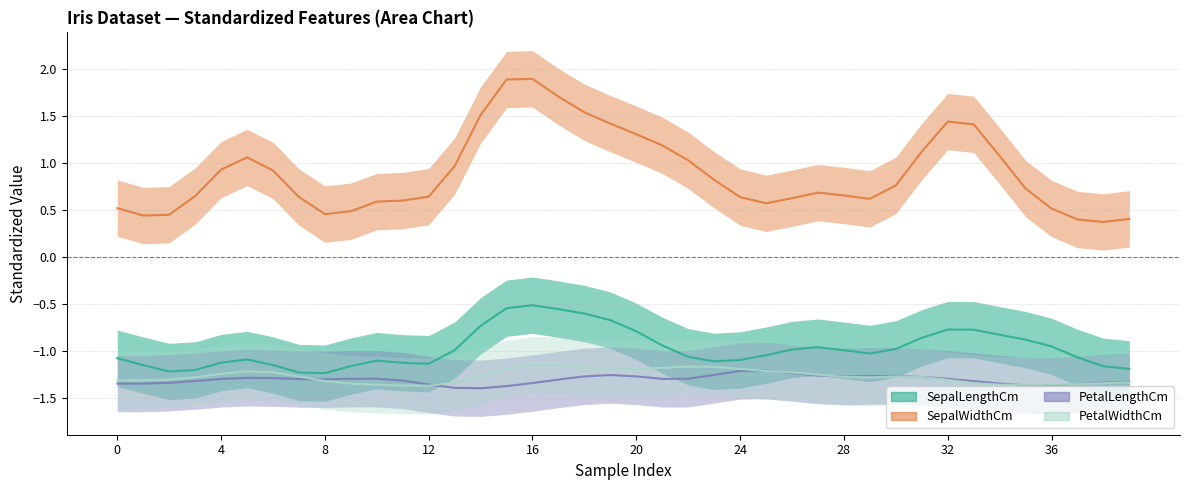

The value of PetalLengthCm at 10 is -1.3. True or false?

True